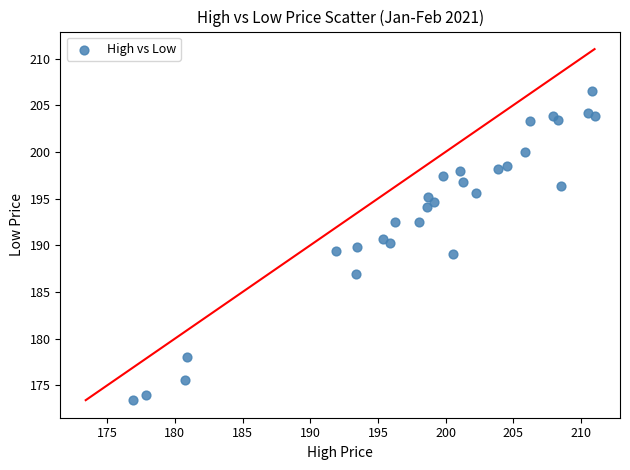

What is the range of X values (max minus min)?

34.1